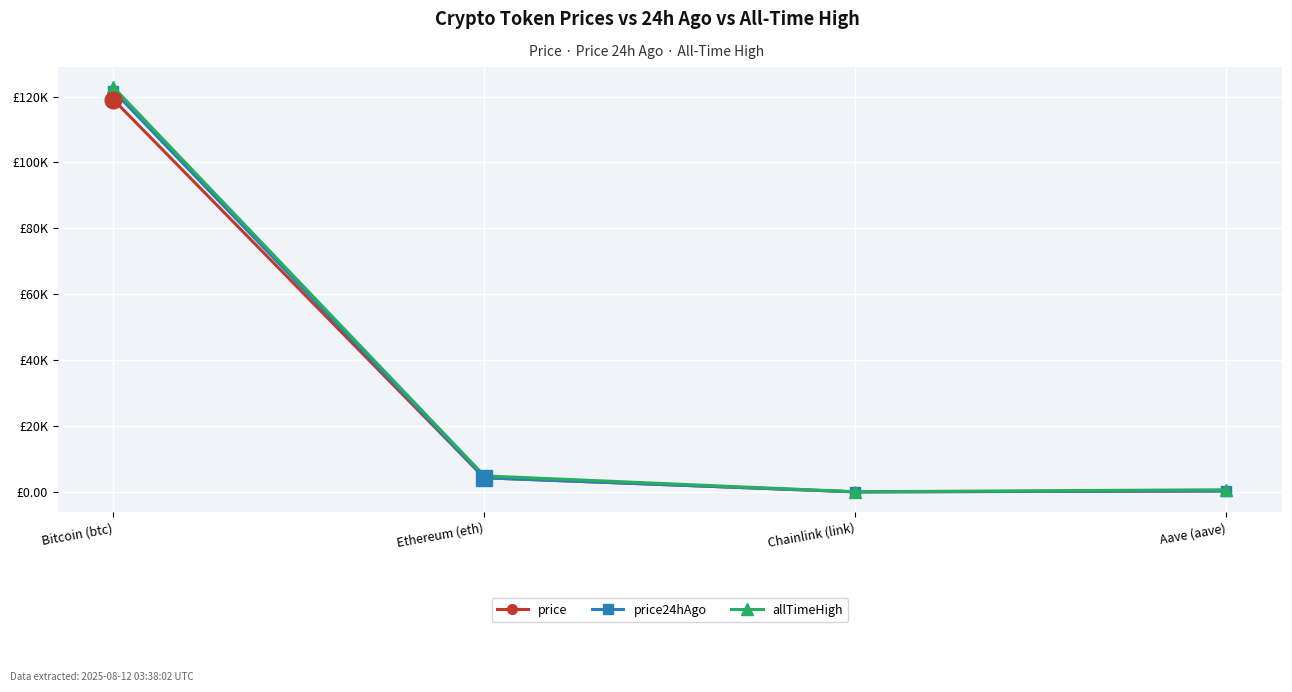

What is the average value of the allTimeHigh series?

32107.7